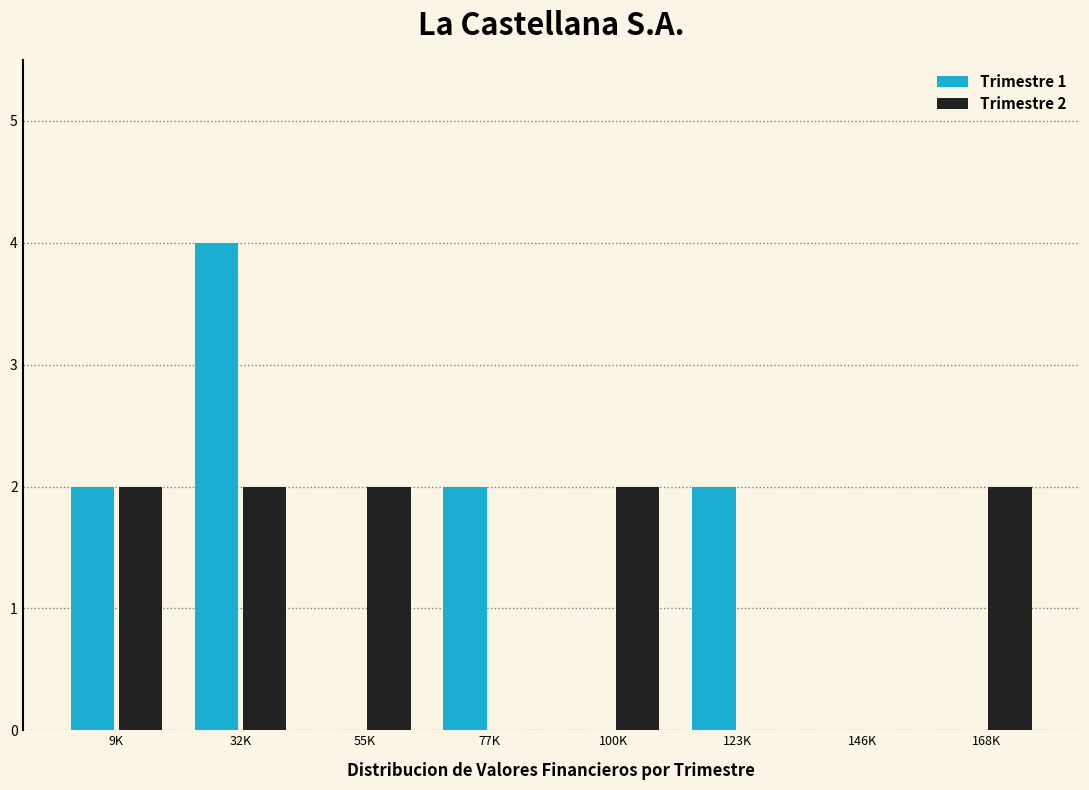

Reading left to right, extract all data points from this chart.

Trimestre 1: 9K=2	32K=4	55K=0	77K=2	100K=0	123K=2	146K=0	168K=0
Trimestre 2: 9K=2	32K=2	55K=2	77K=0	100K=2	123K=0	146K=0	168K=2